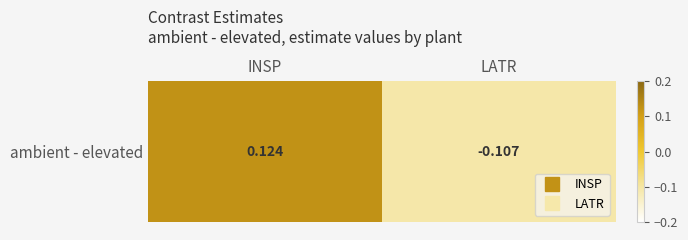

Rank the categories by value from highest to lowest.

INSP, LATR